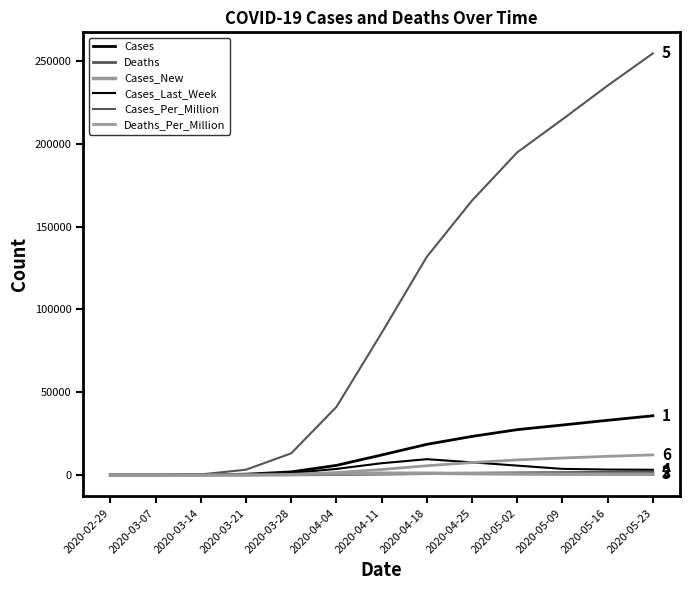

At how many categories does at least one series exceed 214333?

3